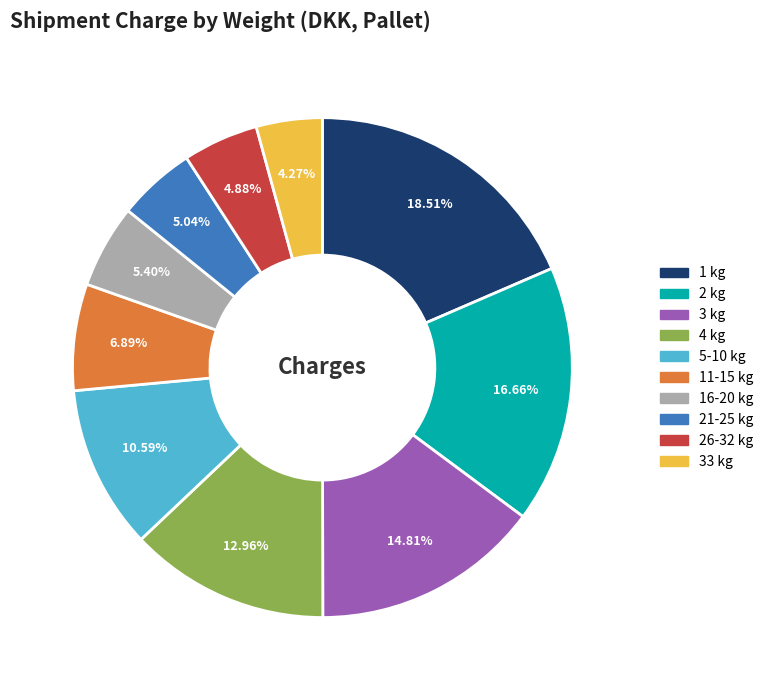

The 11-15 kg slice represents 7% of the pie. True or false?

True